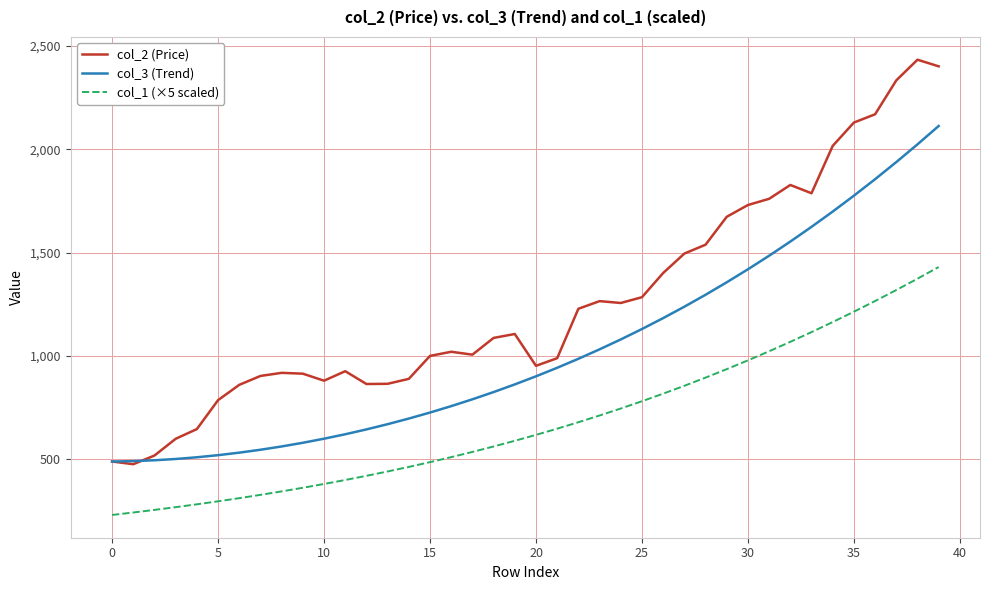

What are all the series names shown in the legend?

col_2 (Price), col_3 (Trend), col_1 (×5 scaled)